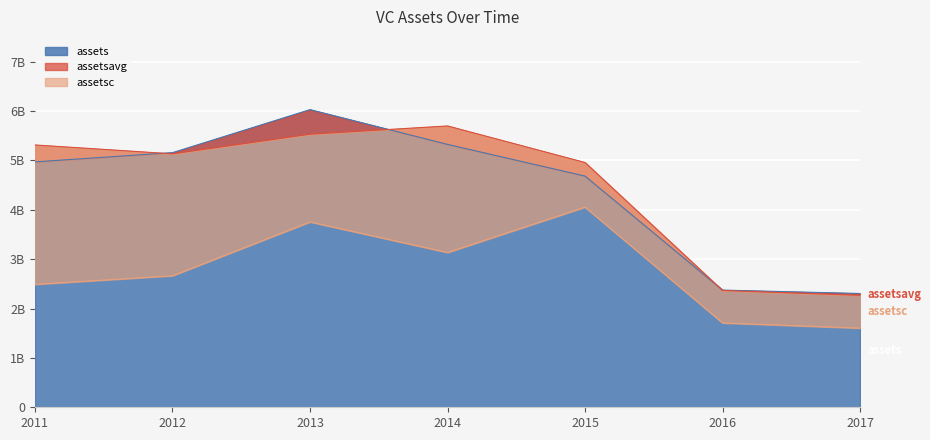

At which label is assetsavg closest to 3981500000?

2015